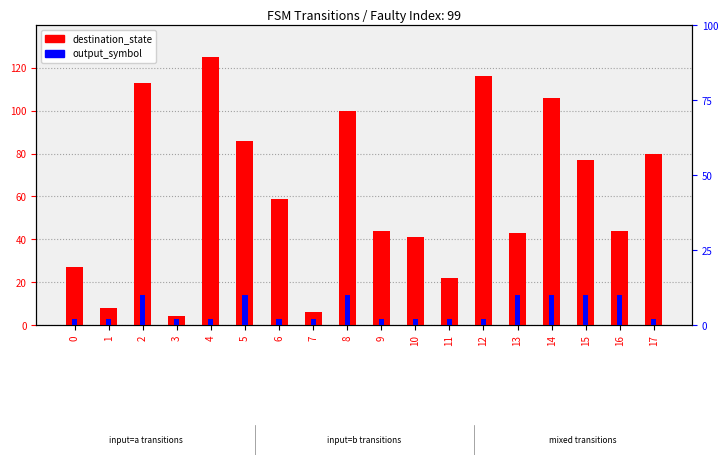

Reading right to left, list all the values displayed in this chart.

destination_state: 17=80	16=44	15=77	14=106	13=43	12=116	11=22	10=41	9=44	8=100	7=6	6=59	5=86	4=125	3=4	2=113	1=8	0=27
output_symbol (scaled): 17=2	16=10	15=10	14=10	13=10	12=2	11=2	10=2	9=2	8=10	7=2	6=2	5=10	4=2	3=2	2=10	1=2	0=2